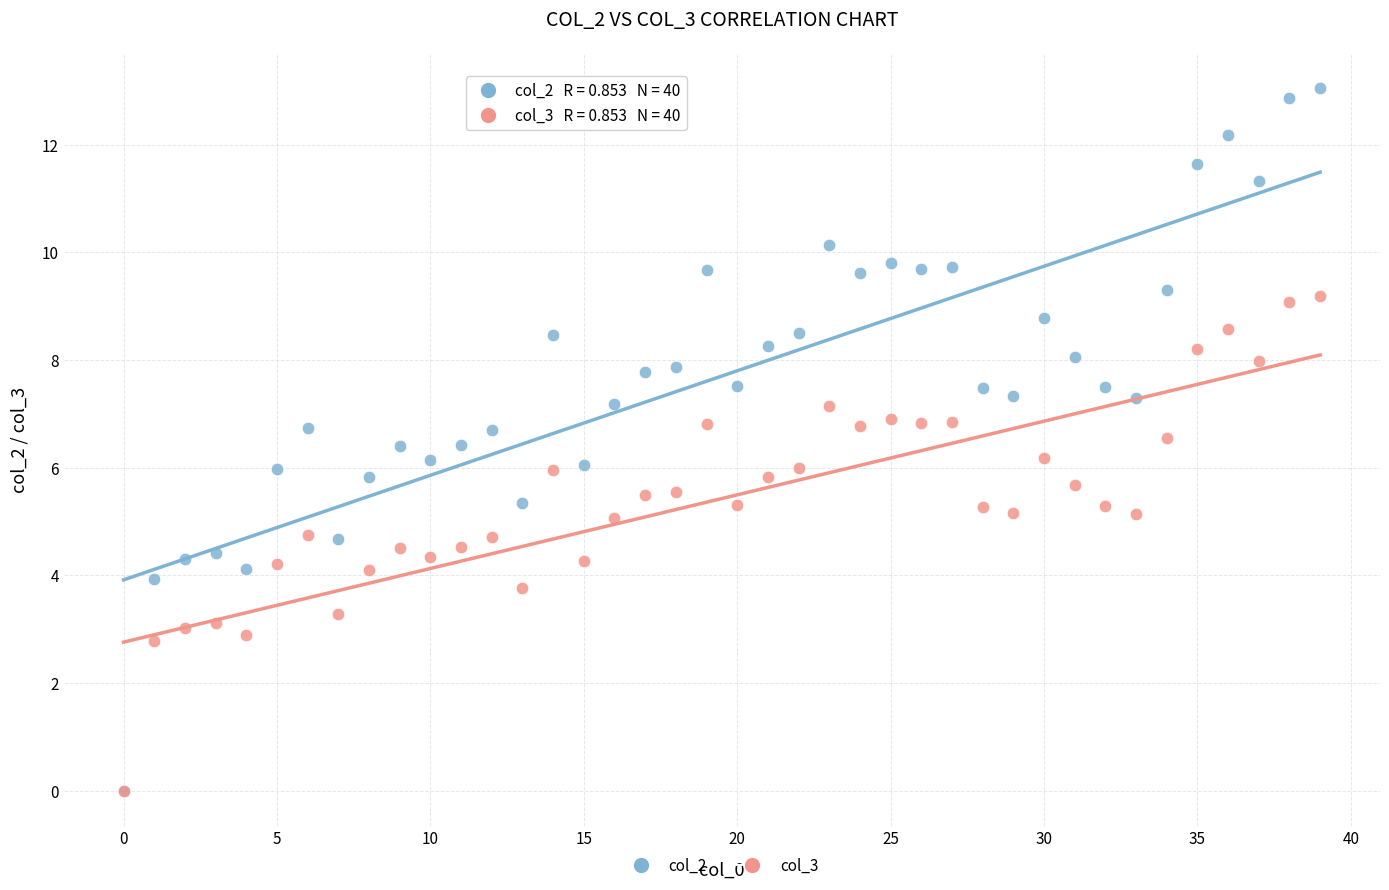

Which series has the widest spread of Y values?

col_2